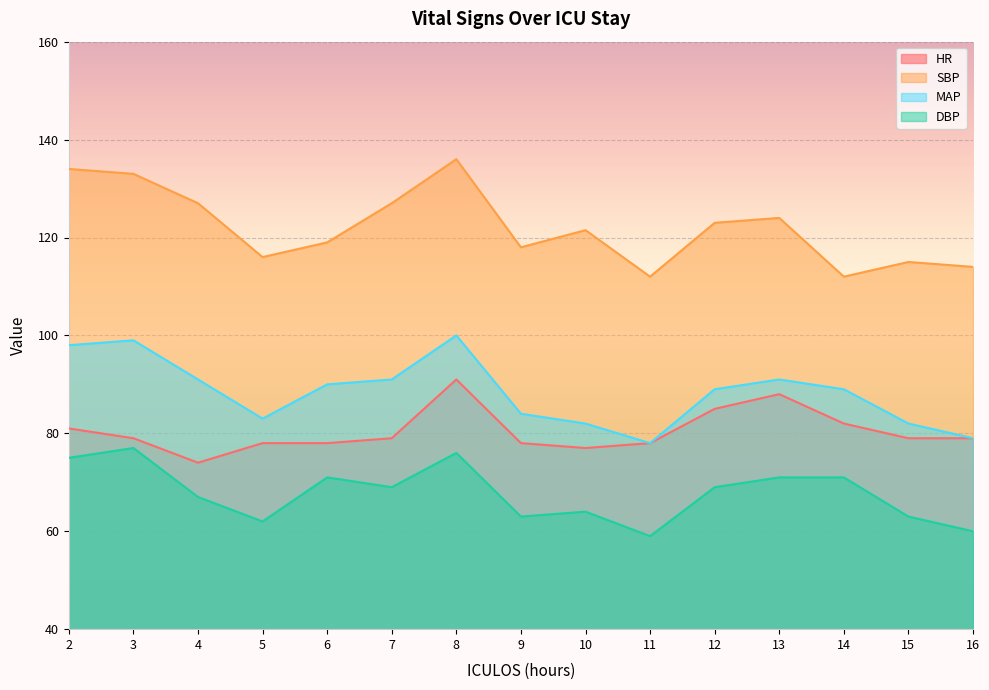

What is the approximate value of DBP at 8?

76.0